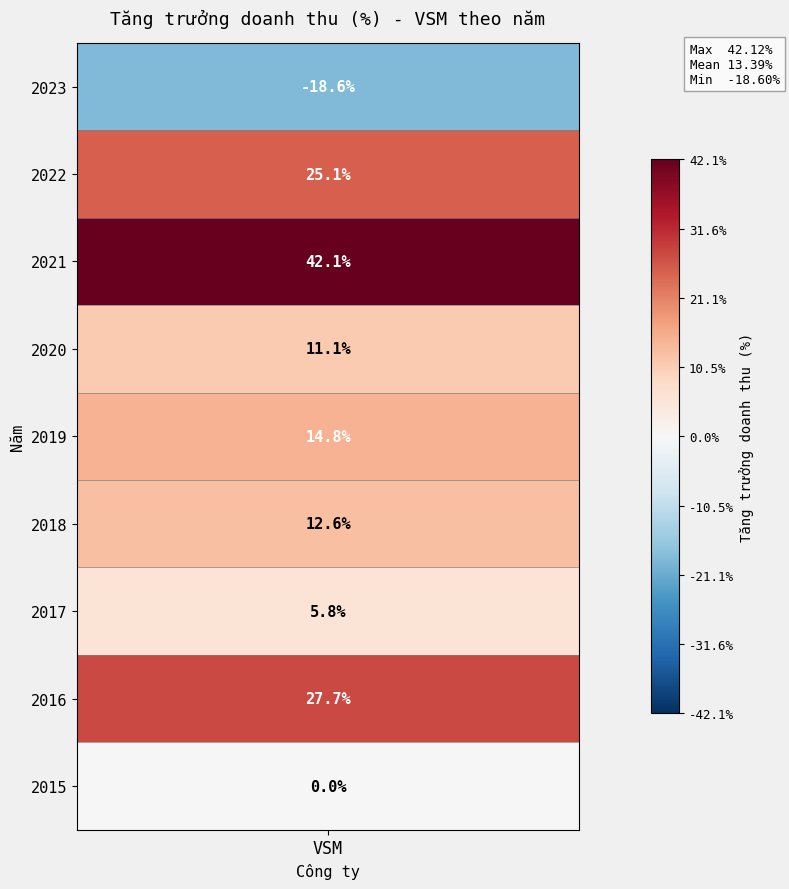

The chart shows a value of 0.1 at 2020. True or false?

True